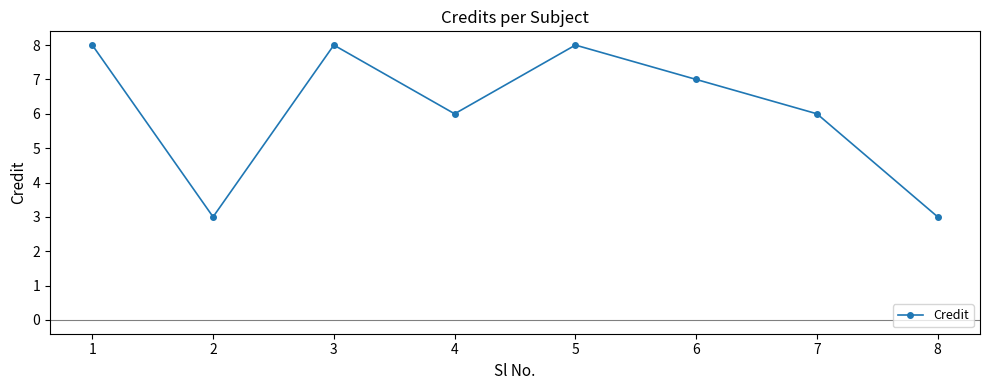

True or false: the data shows 6 at 4.

True